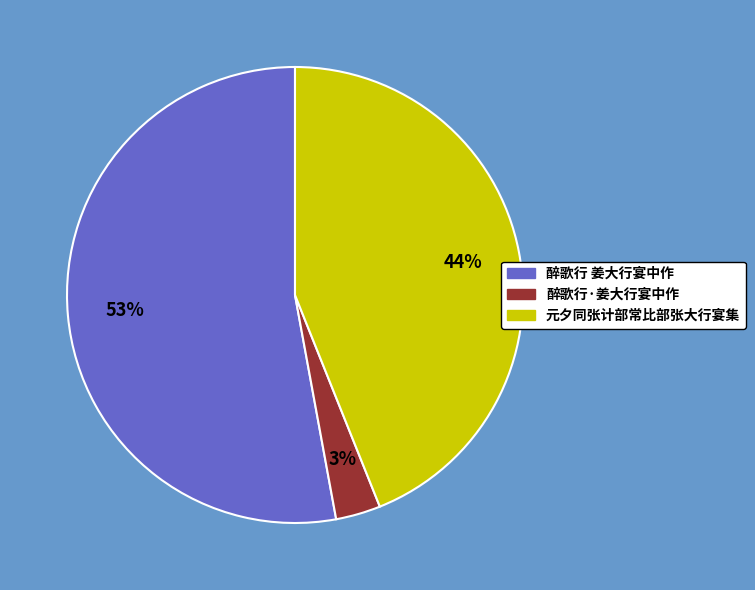

How many slices are in this pie chart?

3